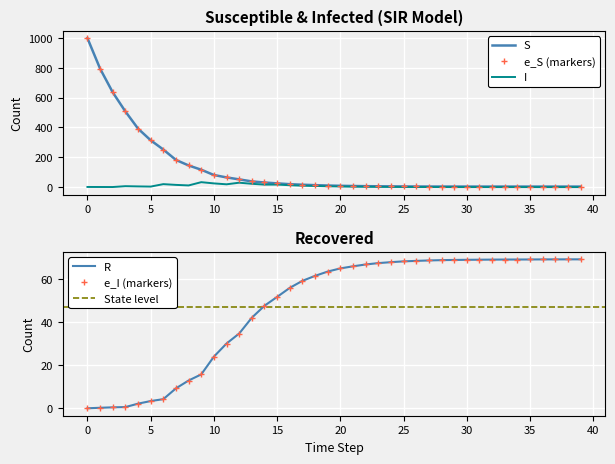

How many values in the S series are below 10?

20